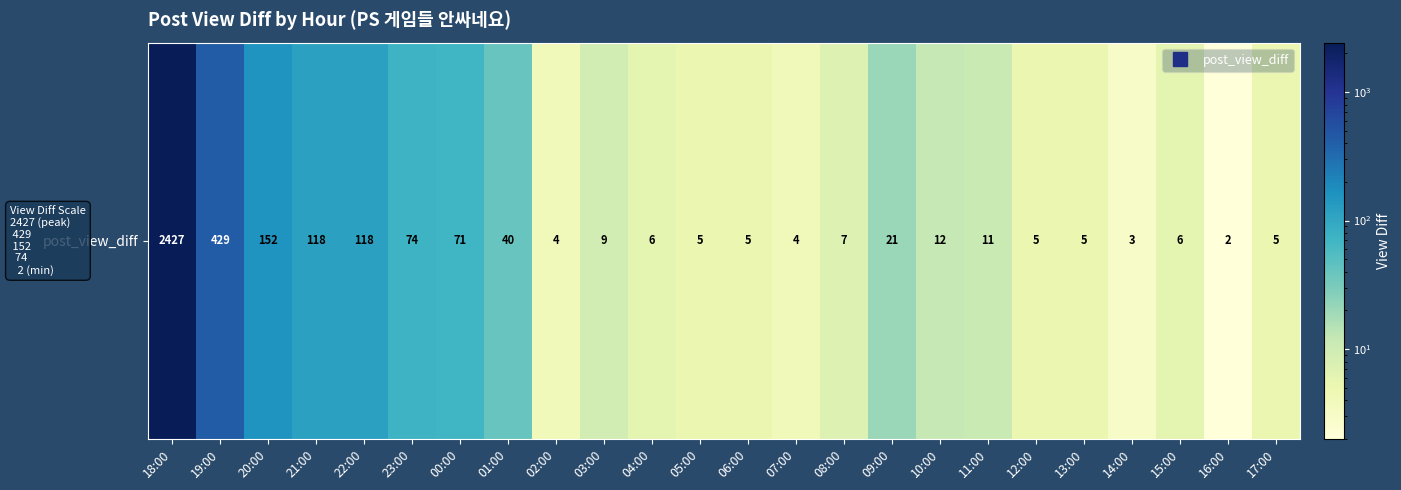

Count the number of categories in the chart.

24